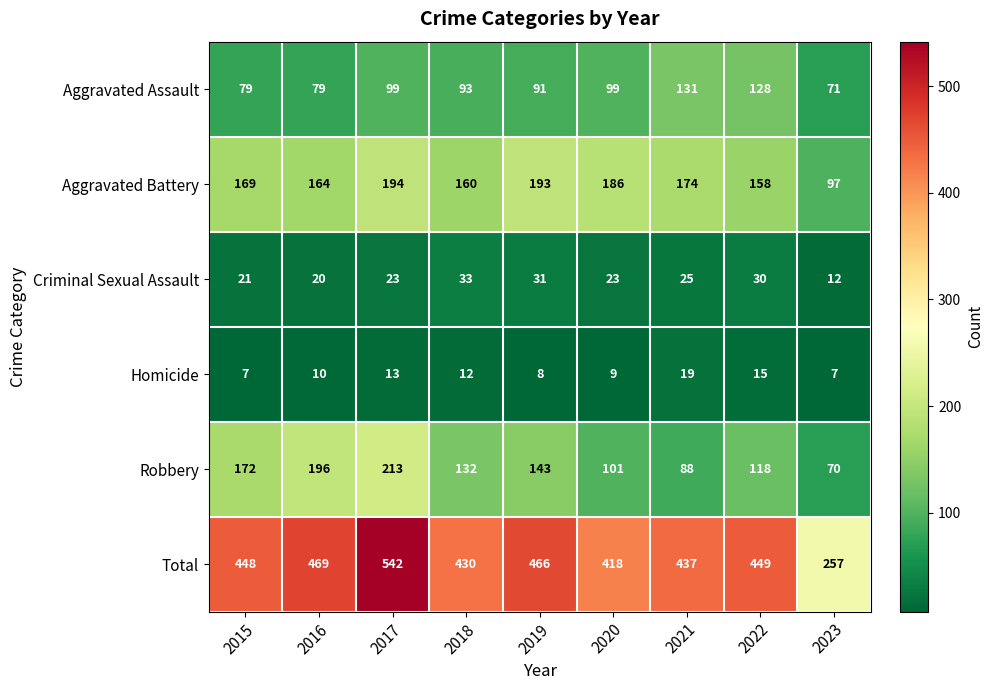

What is the maximum value shown in the chart?

542